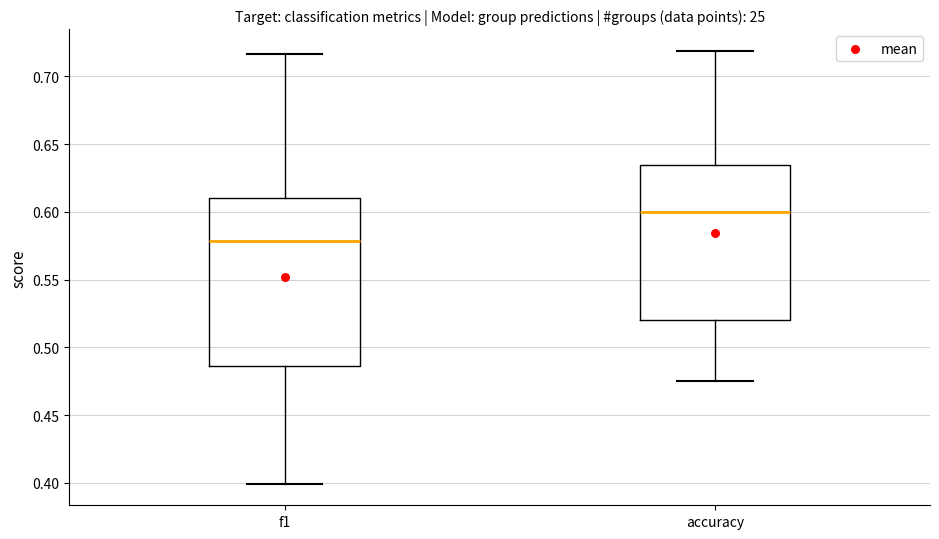

Comparing the boxes themselves (not the whiskers), which one is the tallest?

f1